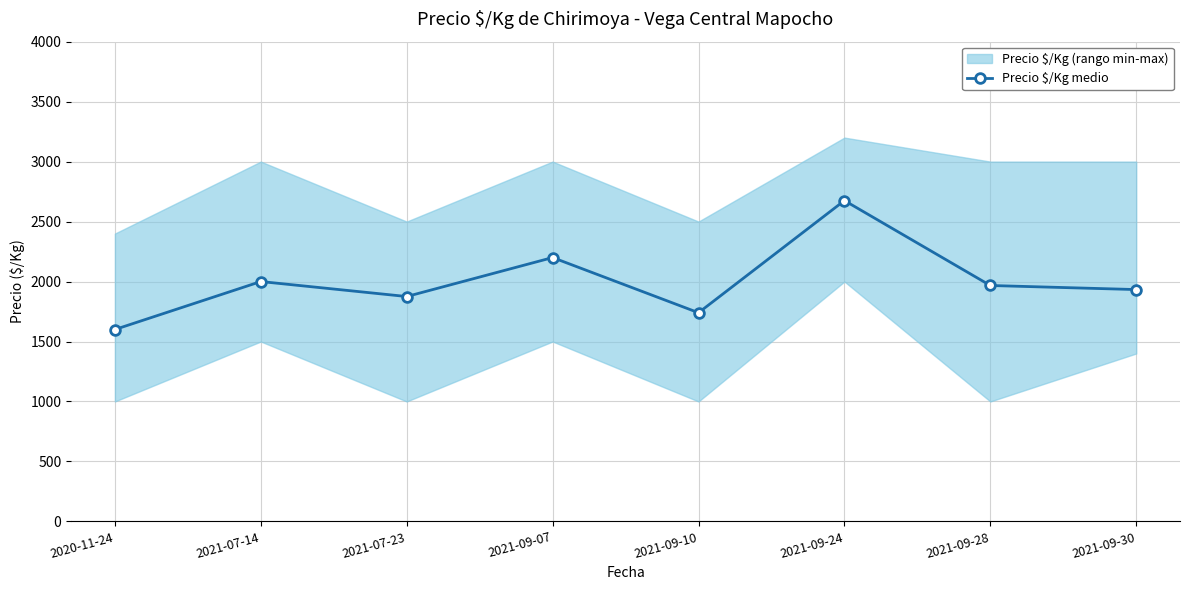

Rank the categories by value from lowest to highest.

2020-11-24, 2021-09-10, 2021-07-23, 2021-09-30, 2021-09-28, 2021-07-14, 2021-09-07, 2021-09-24